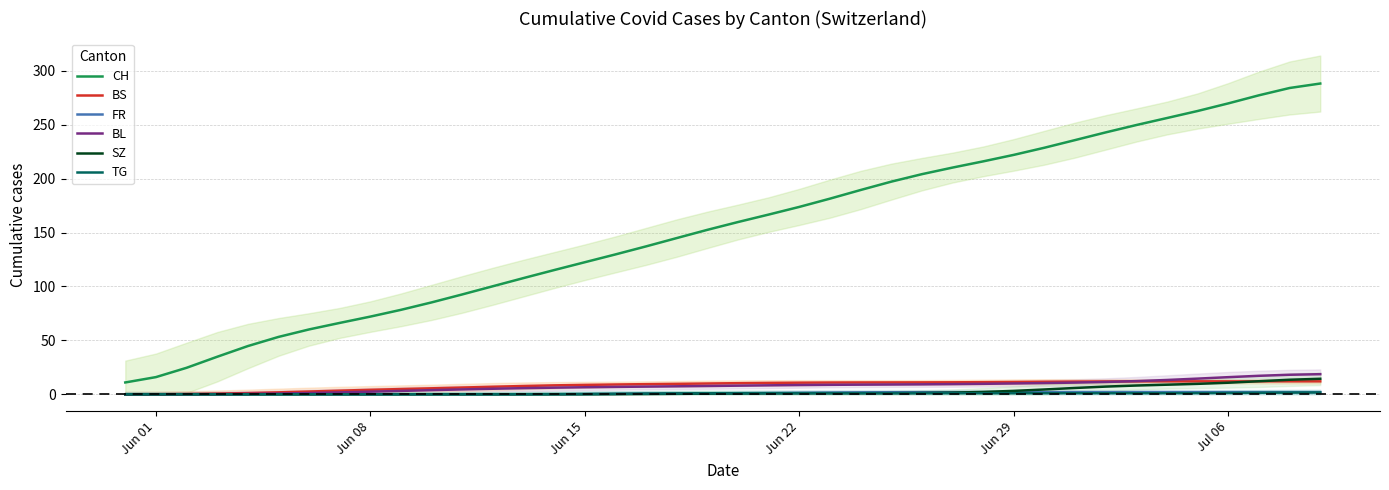

What is the value of the BS point at the 13th from the left?

7.0